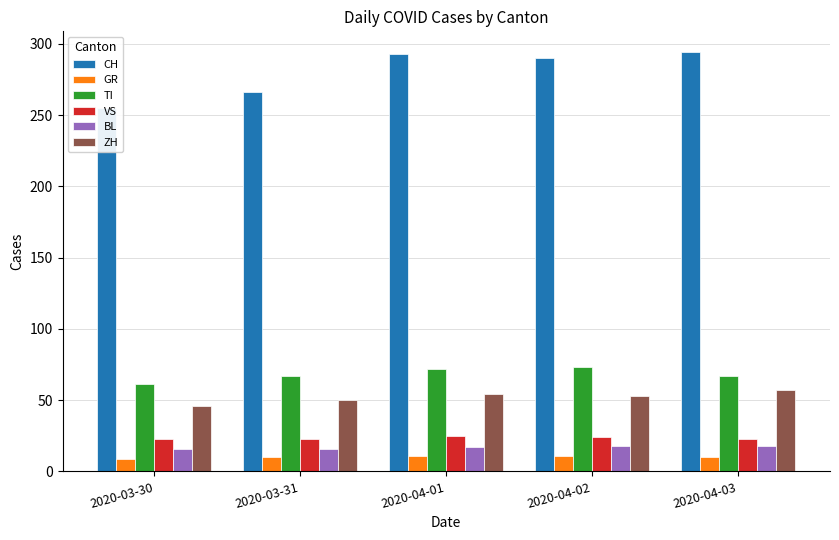

At which category is the sum across all series the highest?

2020-04-01